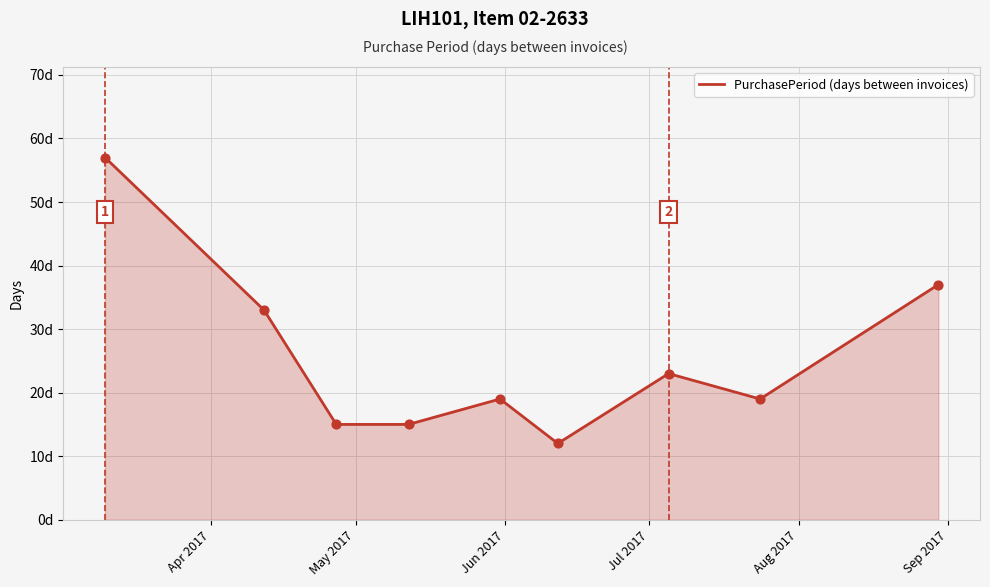

Does the chart have visible grid lines?

Yes